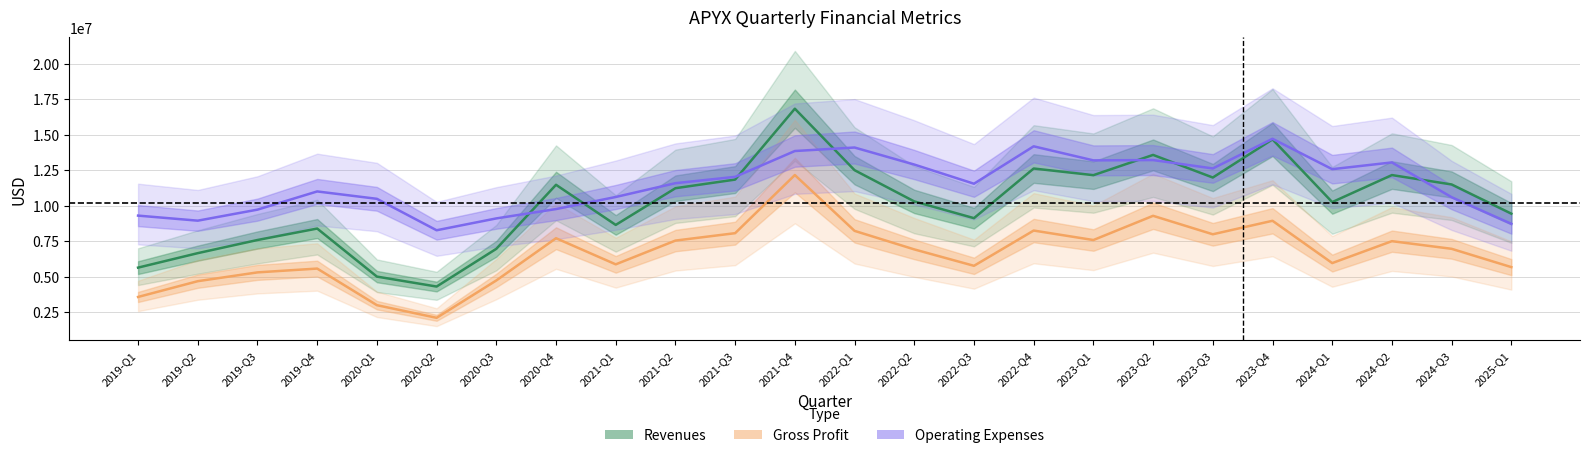

How many data points in Revenues are above 11224000?

11